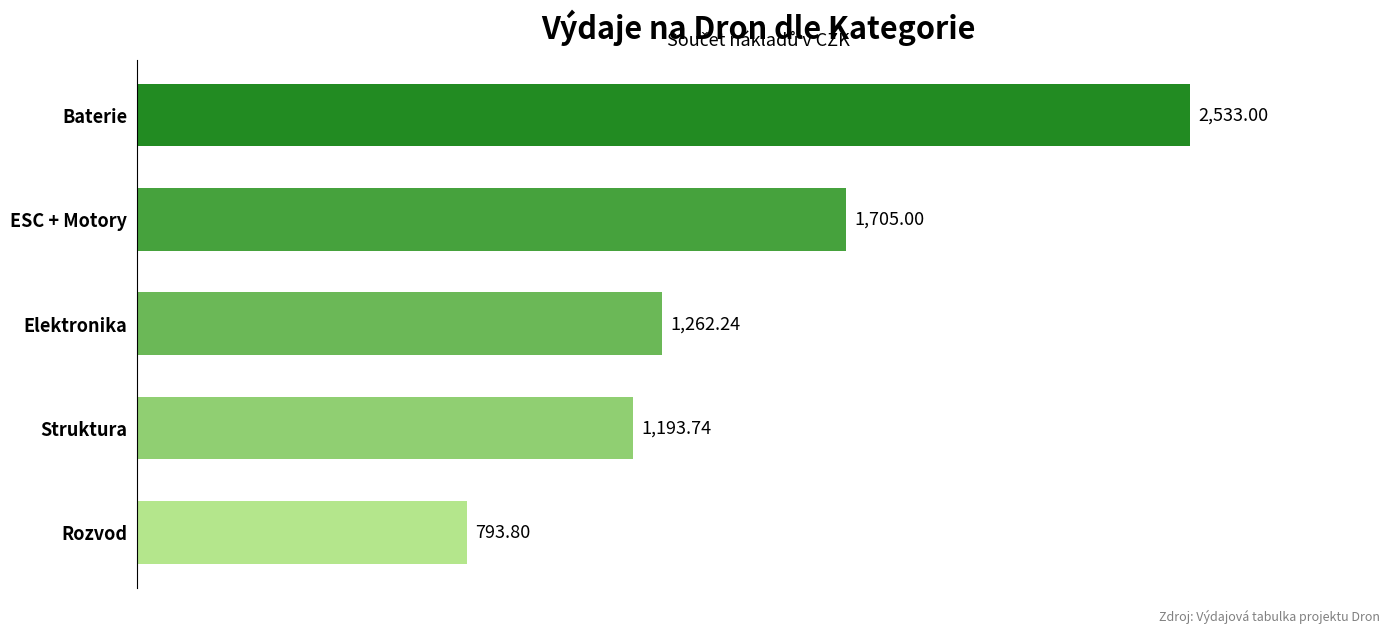

Where is the data nearest to the value 1663?

ESC + Motory